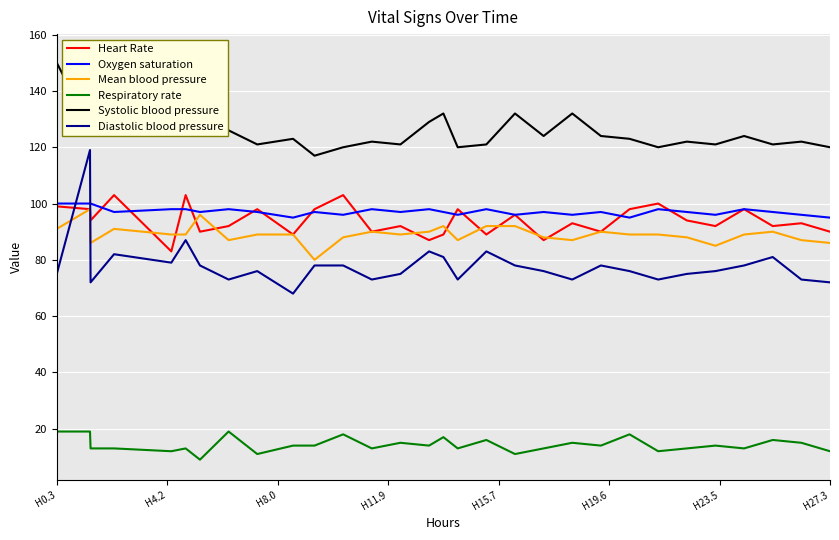

True or false: Oxygen saturation and Respiratory rate intersect in this chart.

False